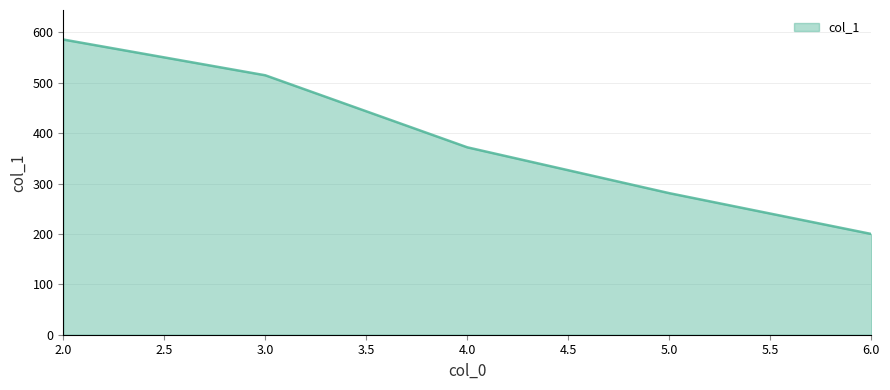

Rank the categories by value from lowest to highest.

6.0, 5.0, 4.0, 3.0, 2.0